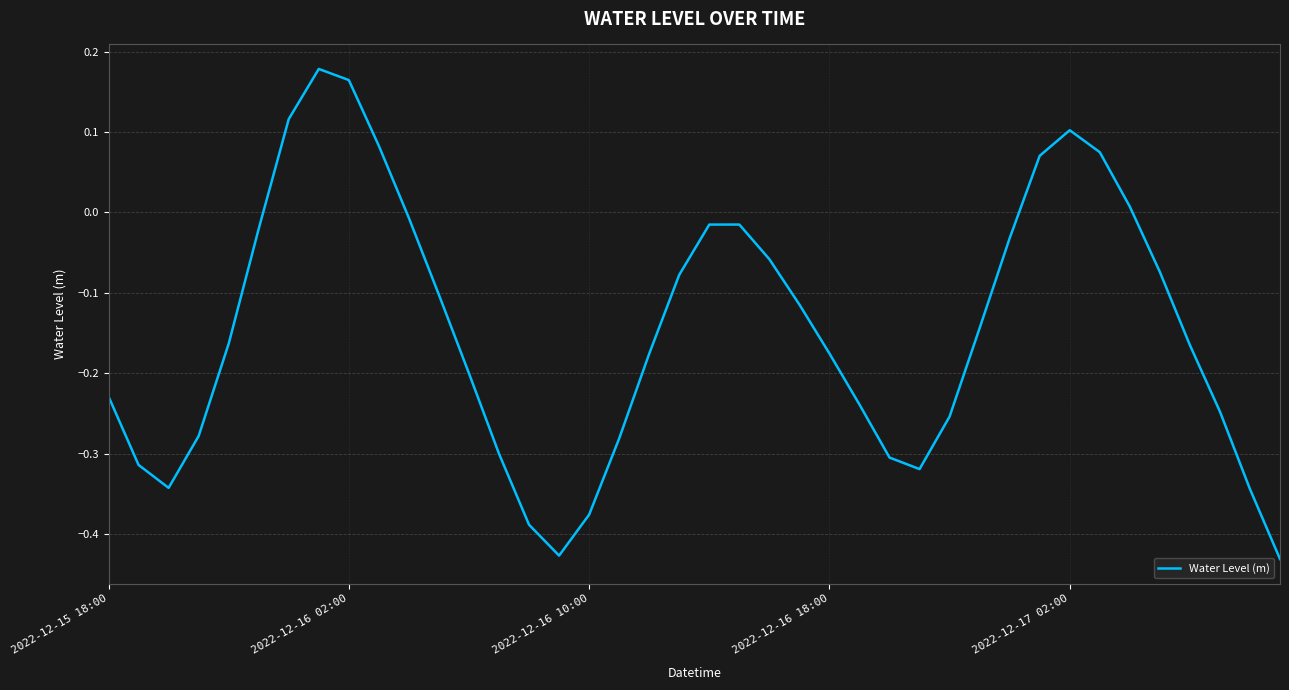

True or false: the data has more than 1 interior local peaks.

True